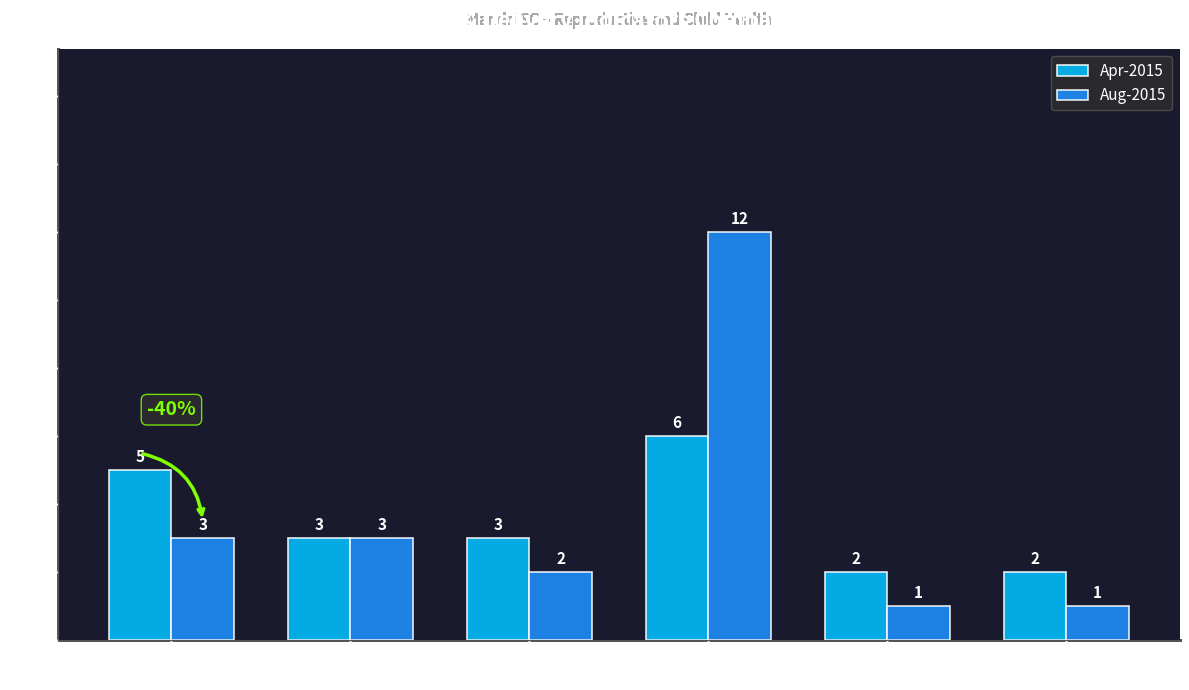

At how many categories does at least one series exceed 7?

1